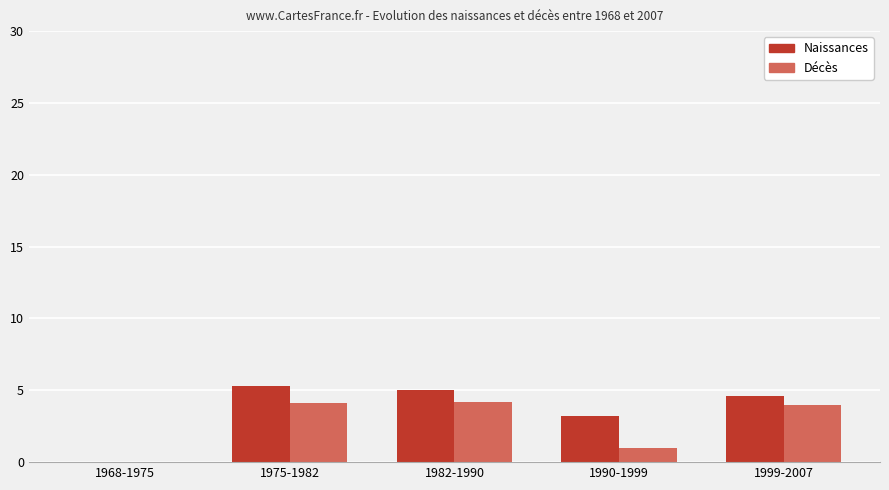

Where does the Décès series first go above 4?

1975-1982